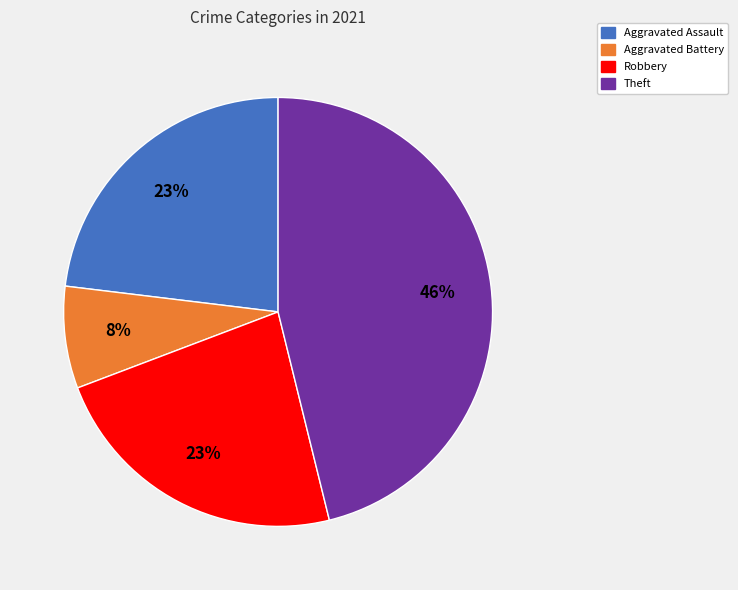

To the nearest percent, what is the average slice percentage?

25%